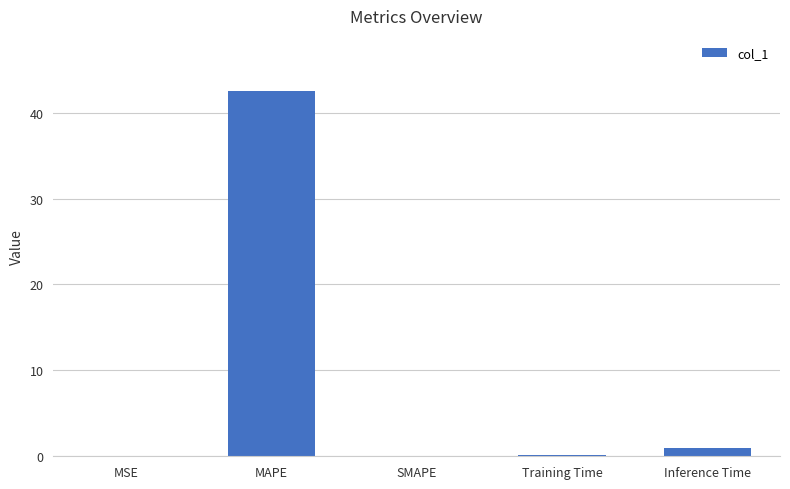

Which has a higher value, Inference Time or Training Time?

Inference Time